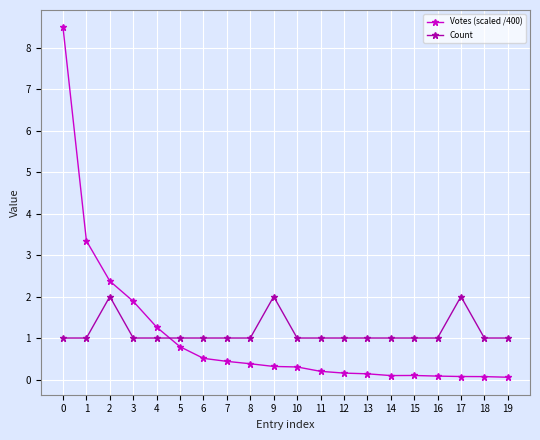

Between 2 and 11, which series saw the biggest shift?

Votes (scaled /400)